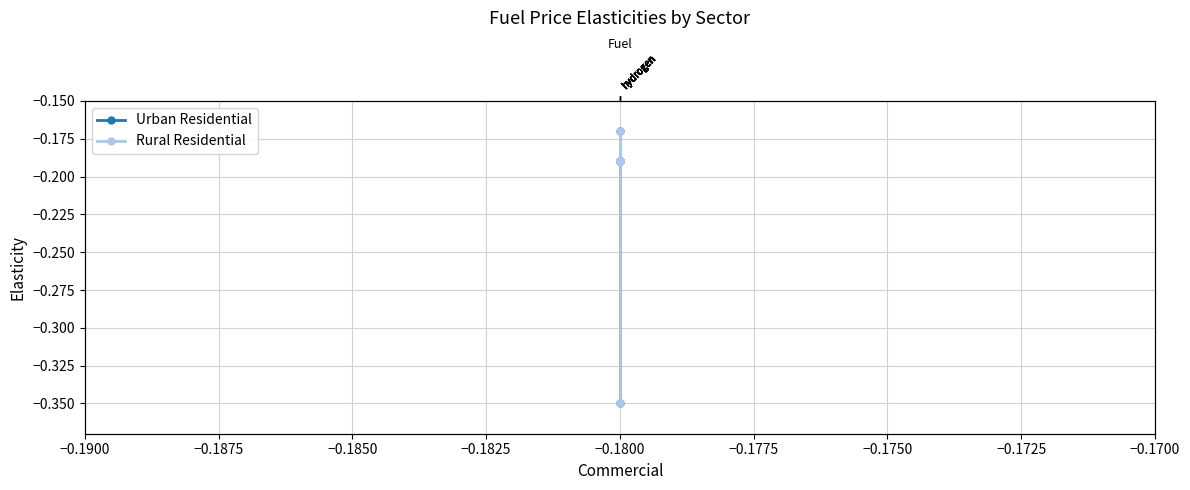

What value does the Rural Residential series have at −0.1800?

-0.2